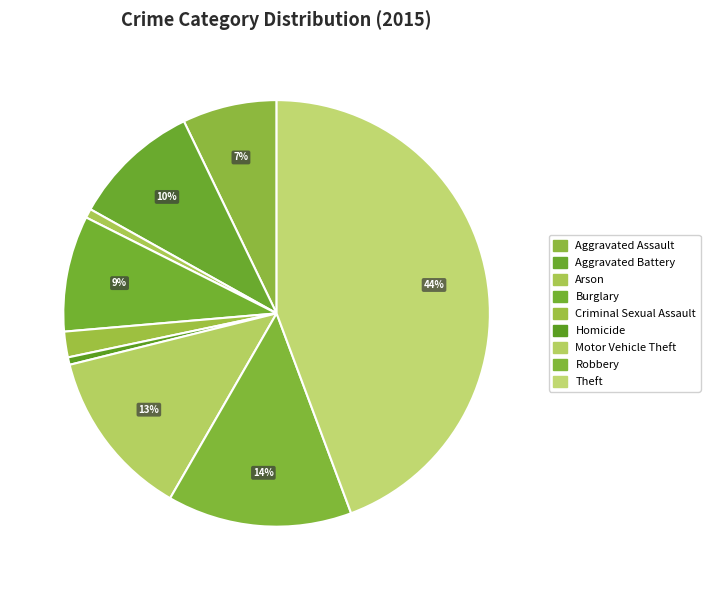

The Homicide slice represents 11% of the pie. True or false?

False